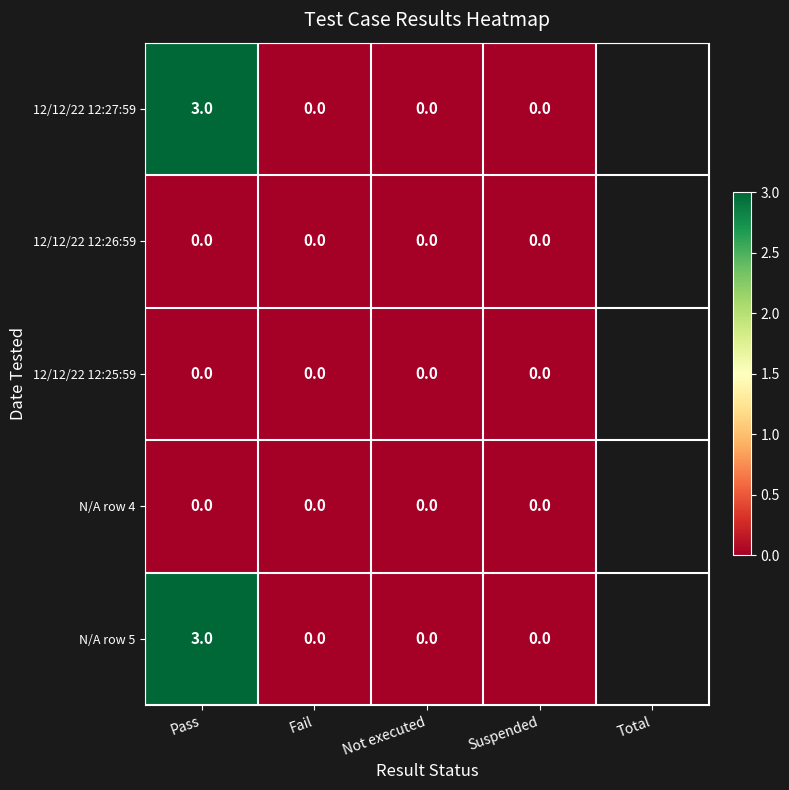

At which category is the sum across all series the highest?

Pass